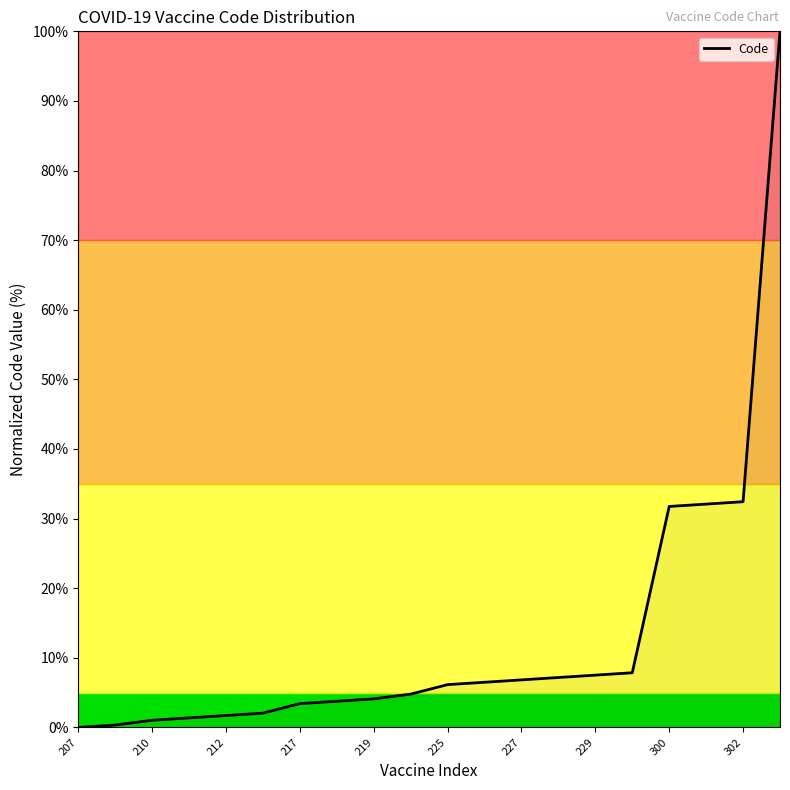

What is the greatest value displayed?

100.0